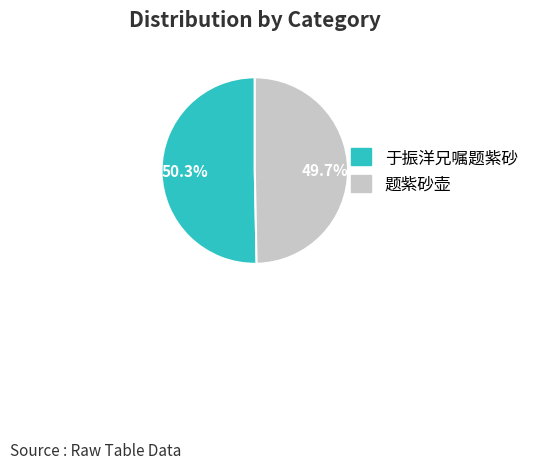

Rank the categories by value from highest to lowest.

于振洋兄嘱题紫砂, 题紫砂壶